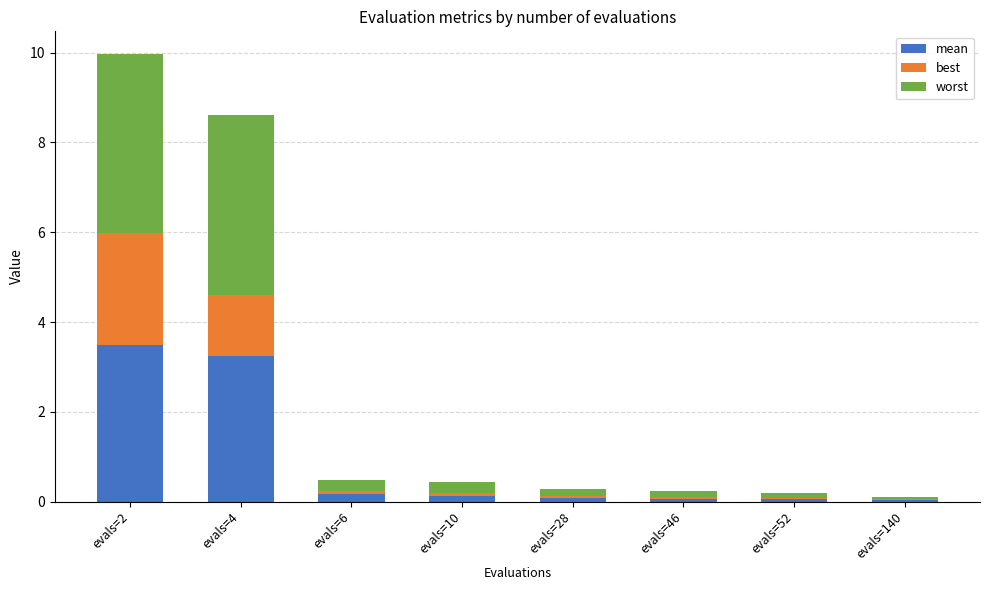

At which category is the sum across all series the highest?

evals=2